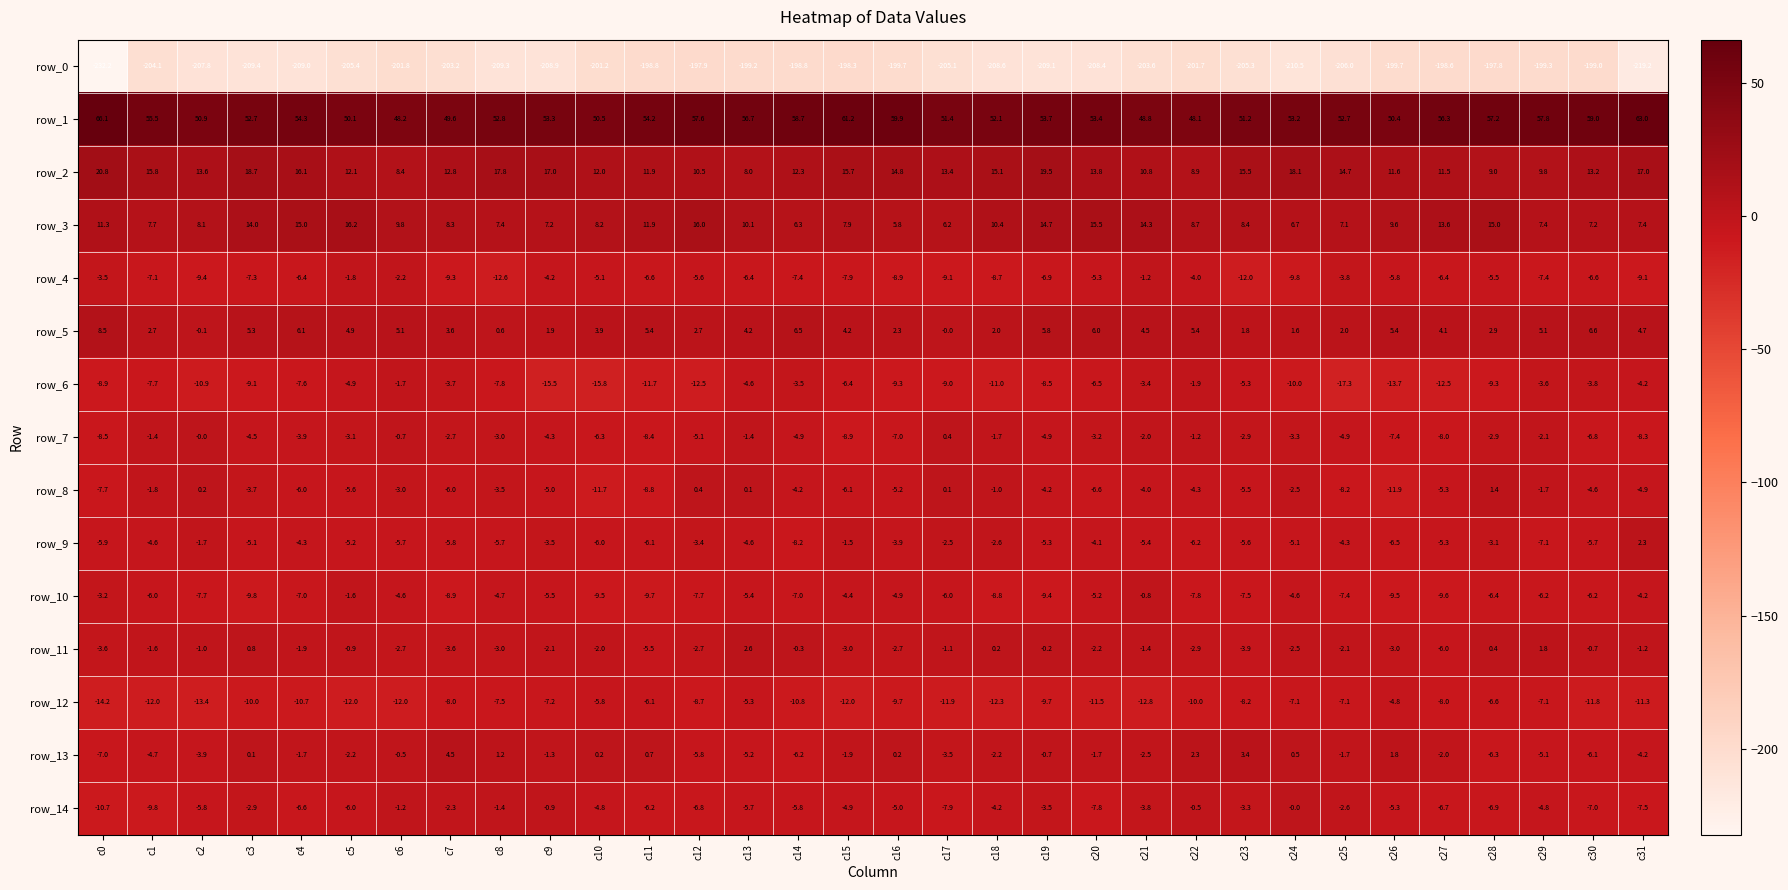

What is the spread (max minus min) of values at c15?

259.5